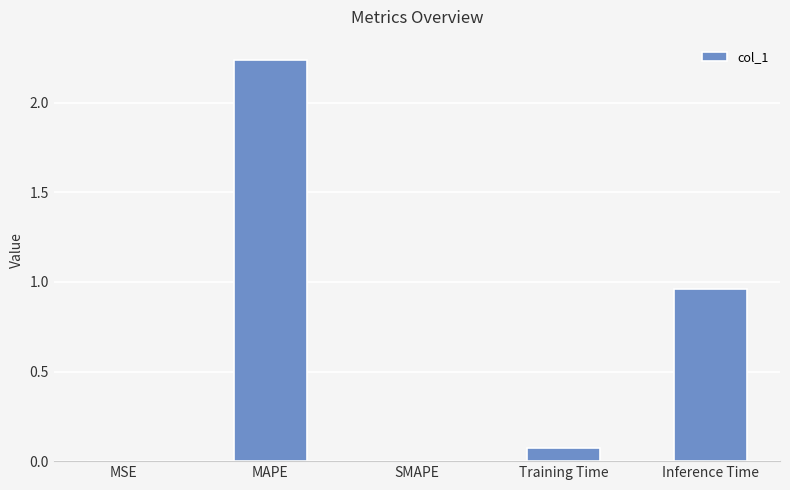

The chart shows a value of 1.7 at Inference Time. True or false?

False